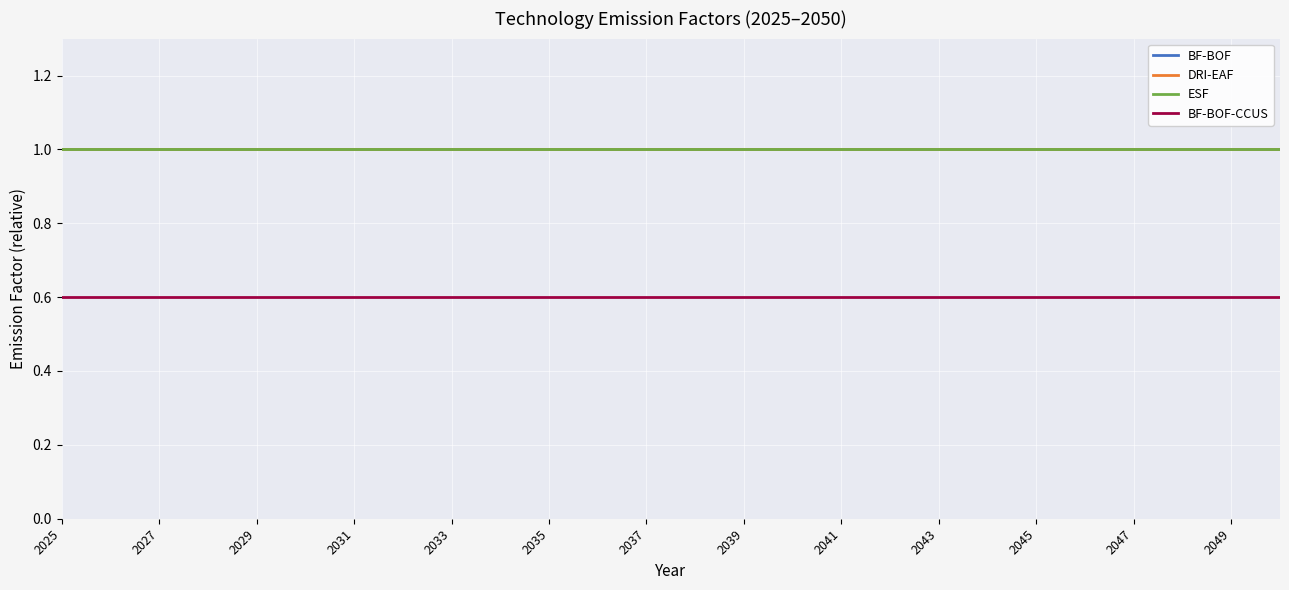

Does the chart display data point markers on the line(s)?

No